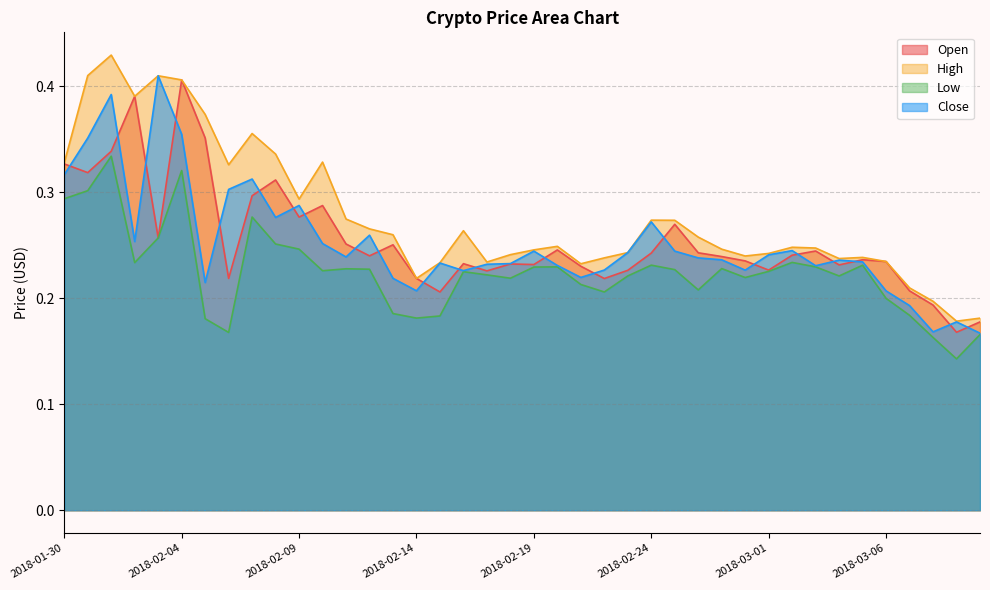

True or false: Low has a value of 0.2 at 2018-02-05.

False